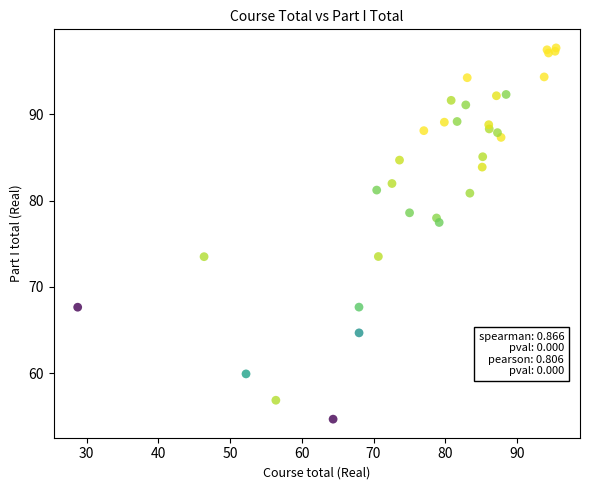

What Y value in the scatter plot is closest to 76?

77.5